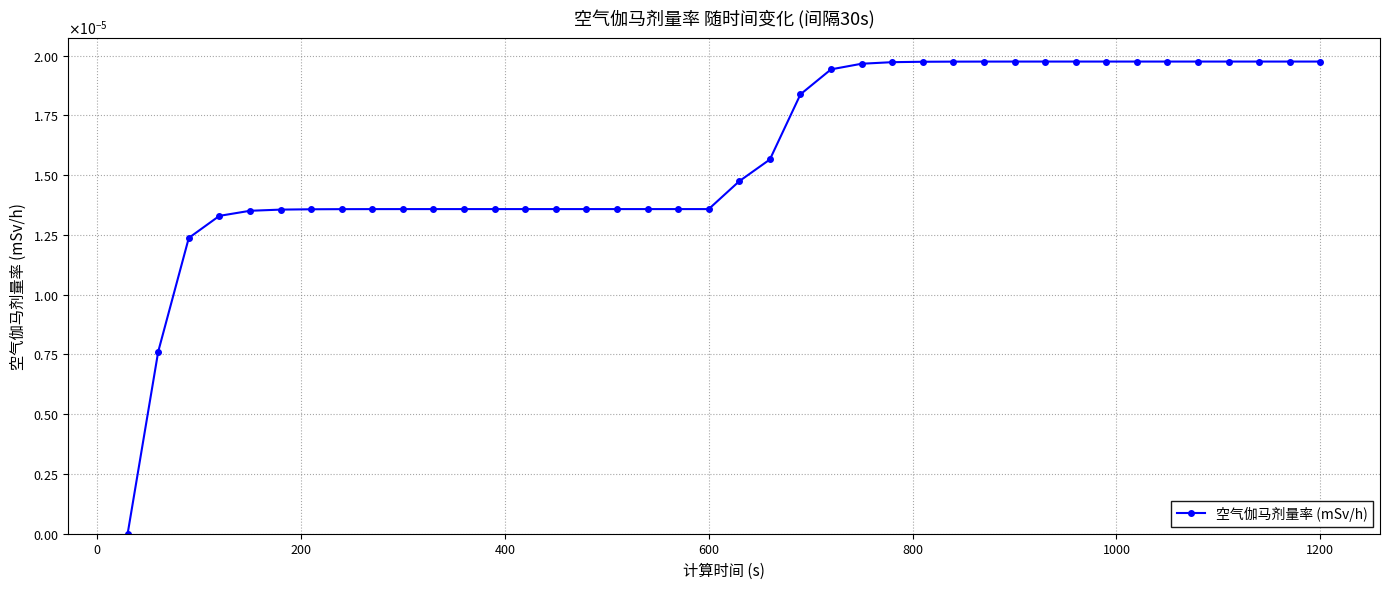

Does the chart have visible grid lines?

Yes